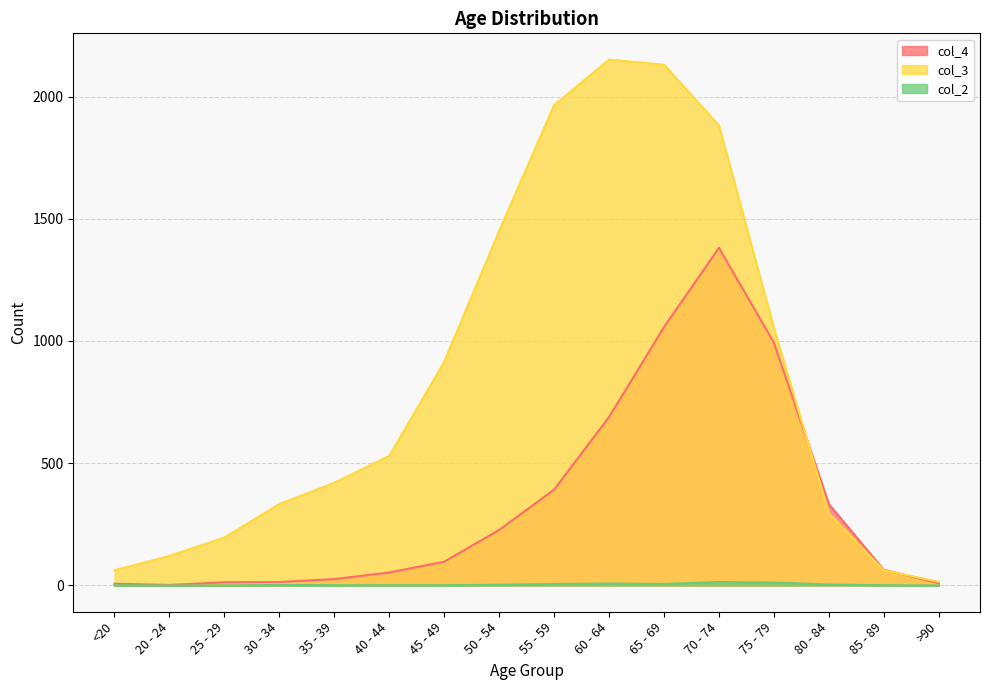

What is the total value across all series at >90?

24